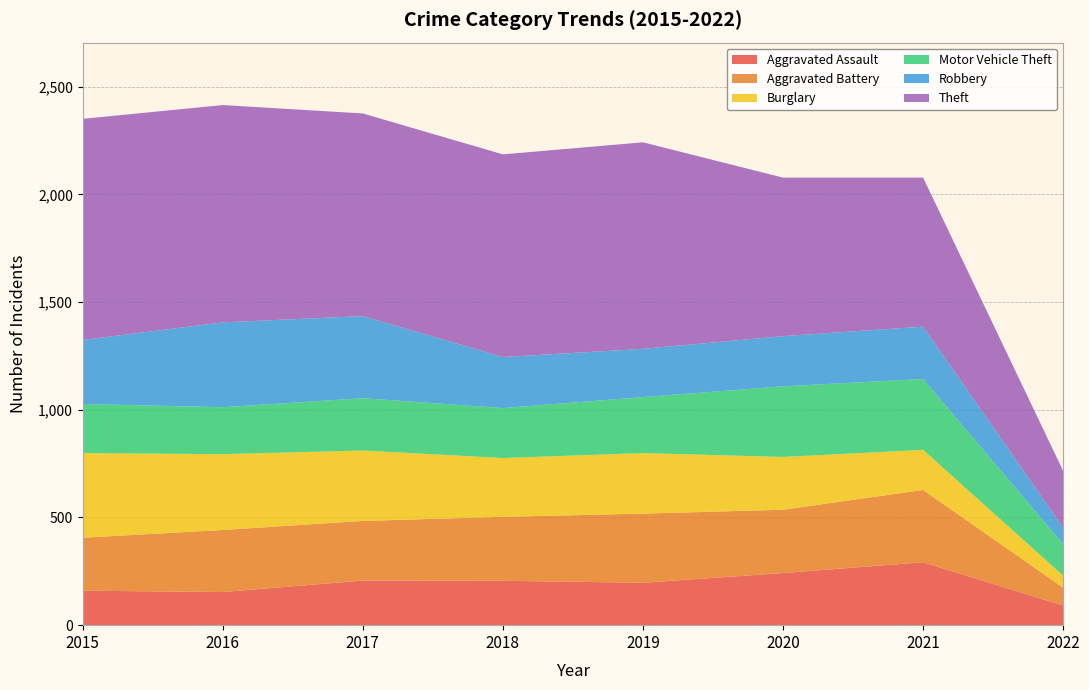

Reading right to left, what are all the values shown in this chart?

Aggravated Assault: 2022=91	2021=292	2020=242	2019=197	2018=206	2017=207	2016=154	2015=160
Aggravated Battery: 2022=83	2021=336	2020=294	2019=321	2018=297	2017=277	2016=288	2015=246
Burglary: 2022=56	2021=186	2020=245	2019=281	2018=273	2017=327	2016=352	2015=393
Motor Vehicle Theft: 2022=146	2021=329	2020=328	2019=260	2018=232	2017=243	2016=218	2015=228
Robbery: 2022=76	2021=243	2020=233	2019=224	2018=237	2017=381	2016=394	2015=297
Theft: 2022=264	2021=692	2020=736	2019=959	2018=941	2017=941	2016=1009	2015=1027